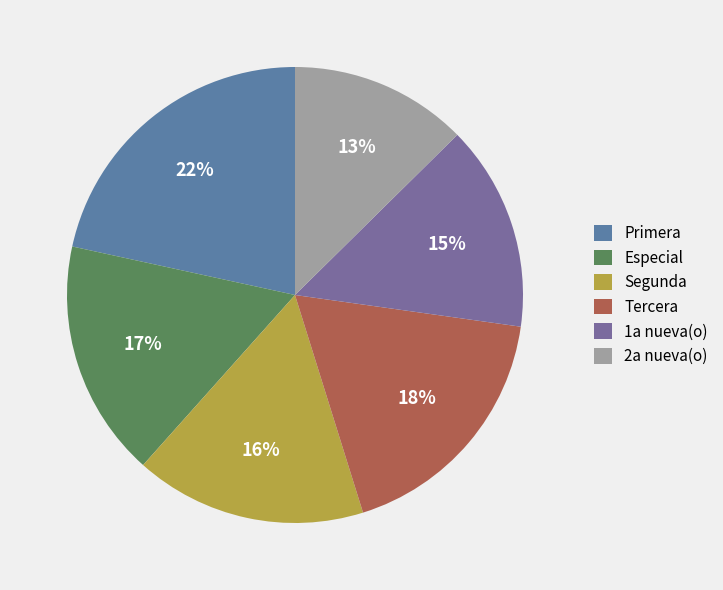

Is there a majority slice in this chart?

No